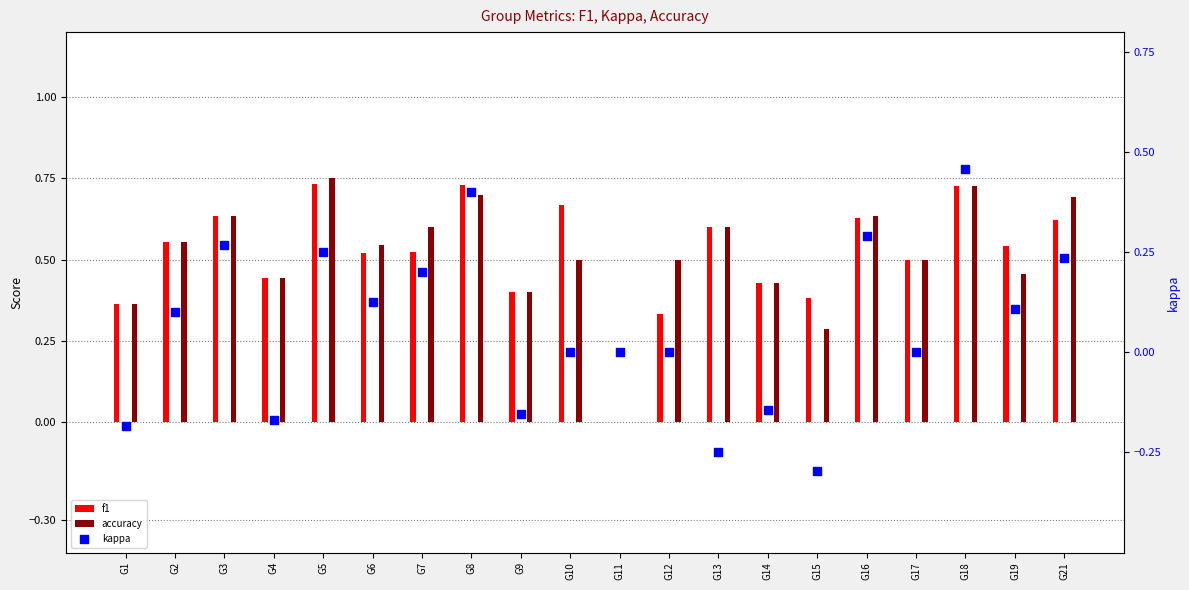

Is the value of f1 at G13 greater than the value of kappa at G7?

Yes